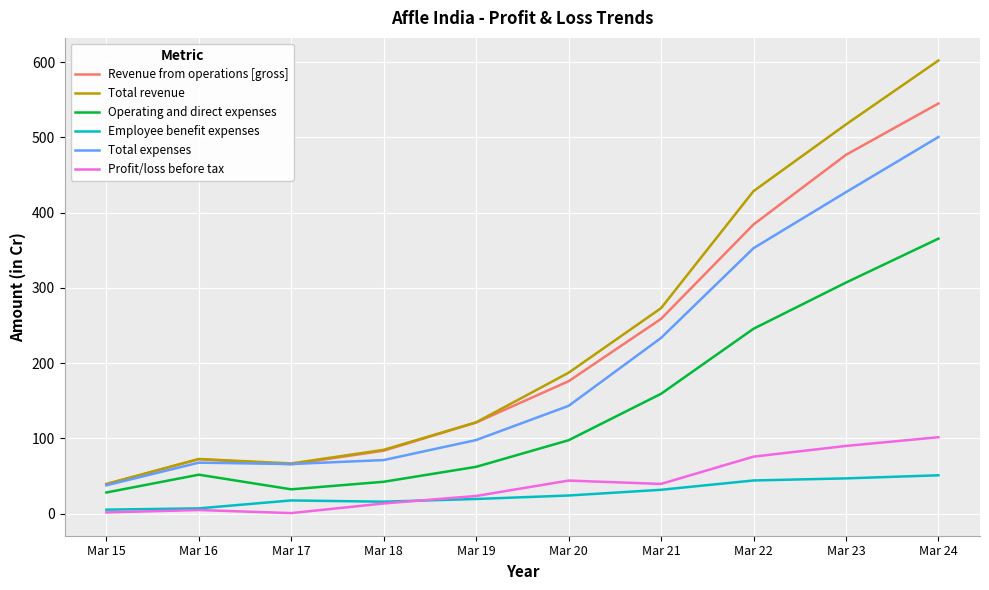

In Total revenue, how many points are lower than both neighbors (excluding endpoints)?

1